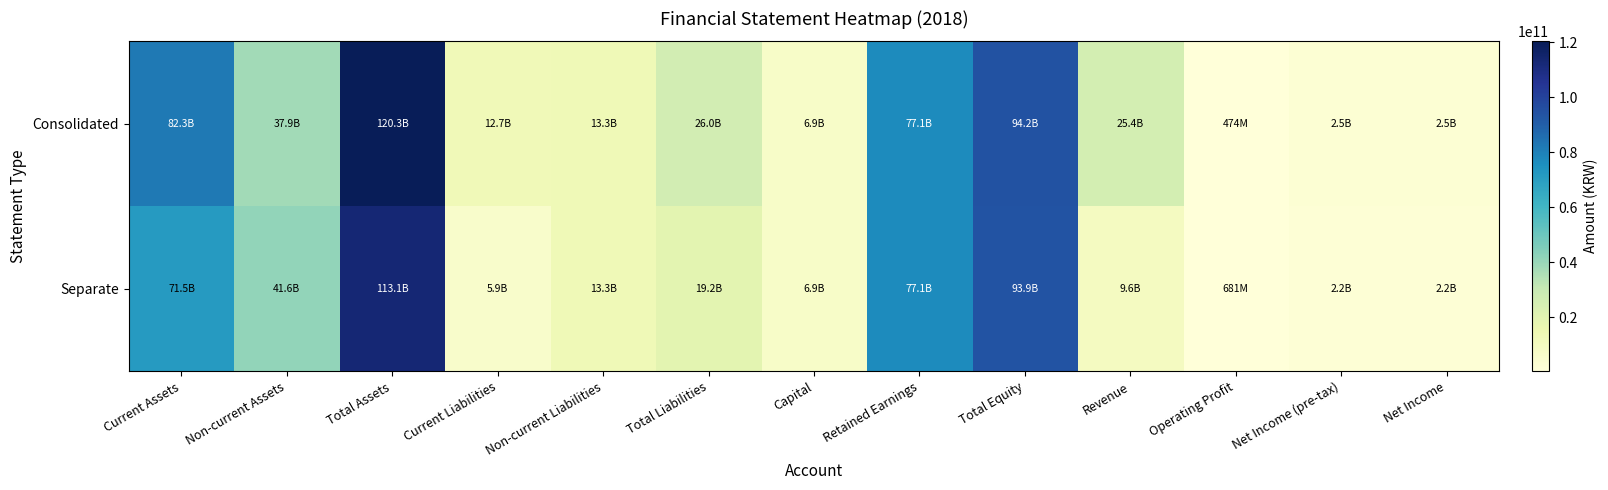

What is the minimum value shown in the chart?

474118465